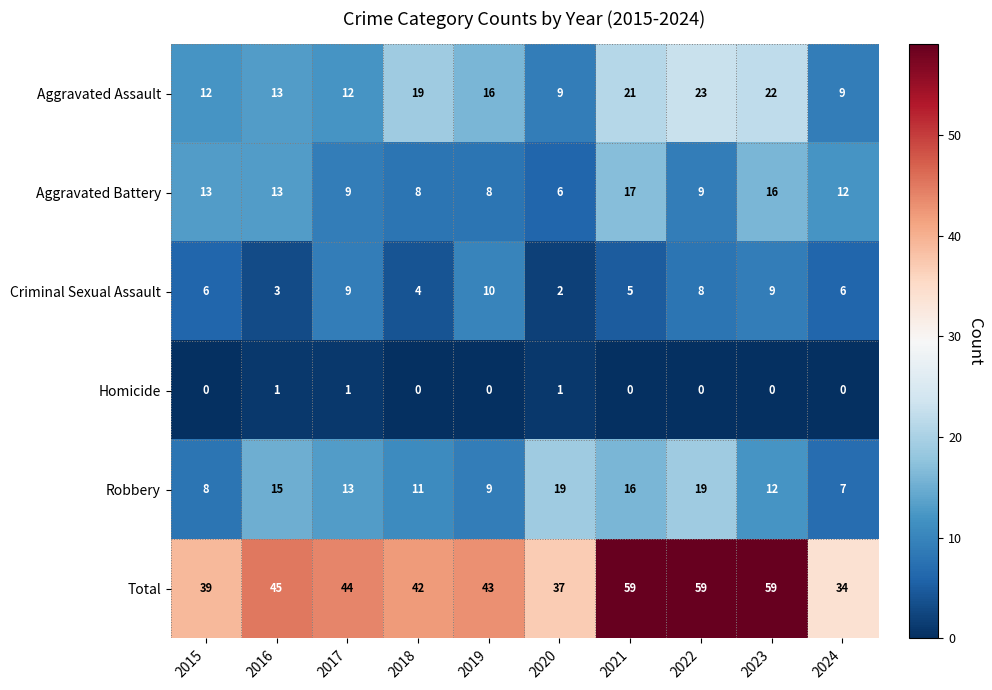

At which label does Aggravated Battery first exceed 12?

2015